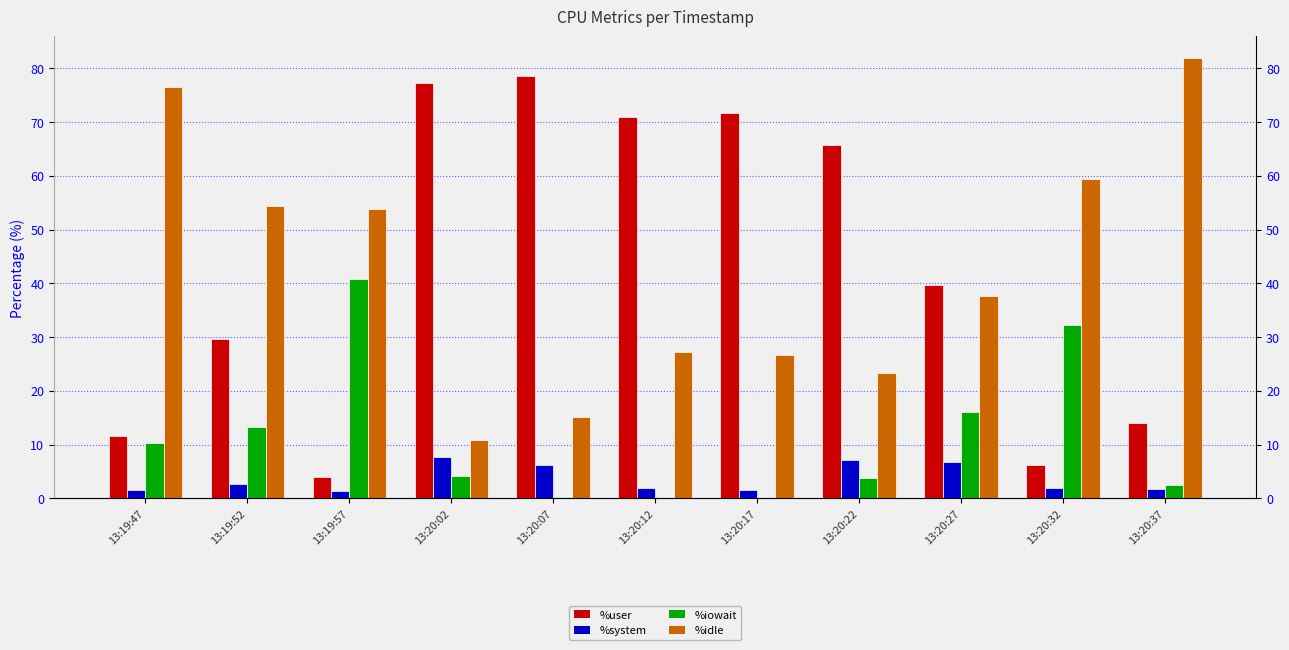

Reading left to right, transcribe all the data shown in this chart.

%user: 13:19:47=11.6	13:19:52=29.6	13:19:57=3.9	13:20:02=77.2	13:20:07=78.6	13:20:12=70.9	13:20:17=71.7	13:20:22=65.8	13:20:27=39.6	13:20:32=6.3	13:20:37=14.0
%system: 13:19:47=1.6	13:19:52=2.7	13:19:57=1.4	13:20:02=7.7	13:20:07=6.2	13:20:12=1.9	13:20:17=1.6	13:20:22=7.1	13:20:27=6.8	13:20:32=2.0	13:20:37=1.8
%iowait: 13:19:47=10.3	13:19:52=13.2	13:19:57=40.8	13:20:02=4.2	13:20:07=0.2	13:20:12=0.0	13:20:17=0.1	13:20:22=3.8	13:20:27=16.0	13:20:32=32.3	13:20:37=2.4
%idle: 13:19:47=76.6	13:19:52=54.4	13:19:57=53.9	13:20:02=10.9	13:20:07=15.1	13:20:12=27.1	13:20:17=26.6	13:20:22=23.3	13:20:27=37.6	13:20:32=59.5	13:20:37=81.9